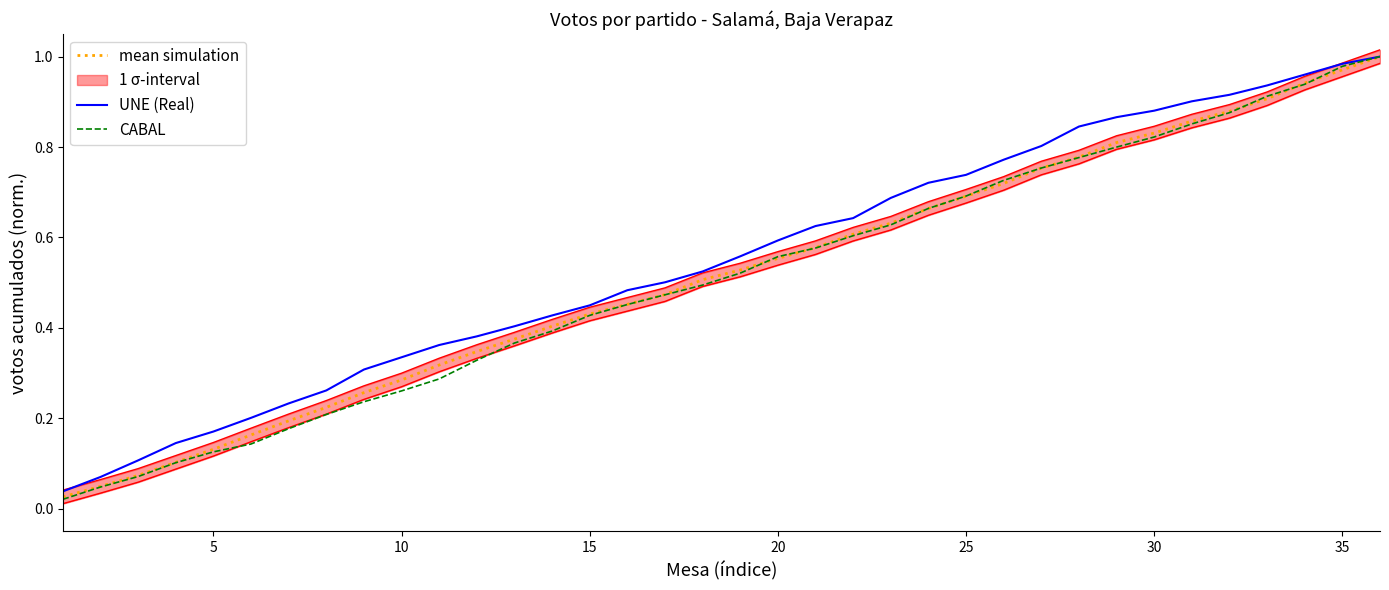

Is it true that CABAL equals 0.2 at 20?

False